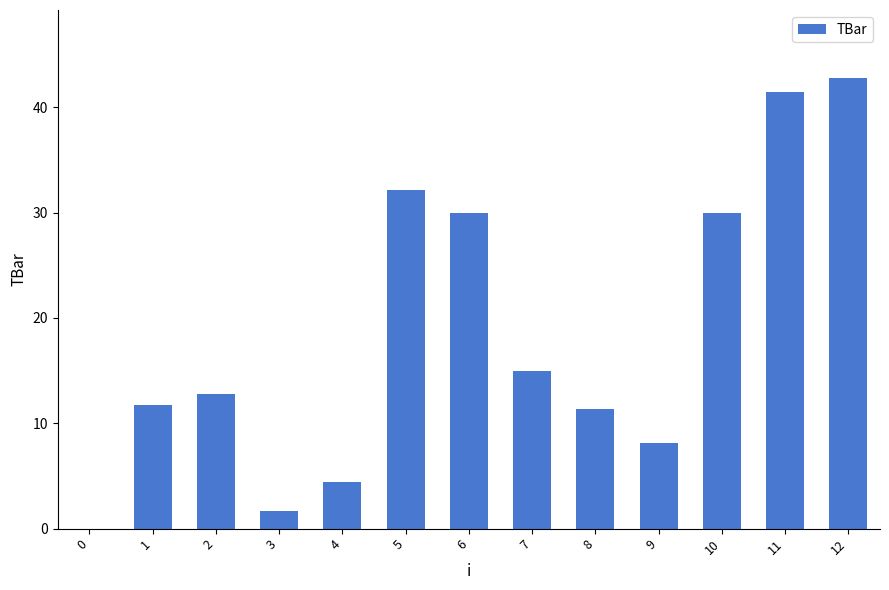

How many data points are above 12?

7